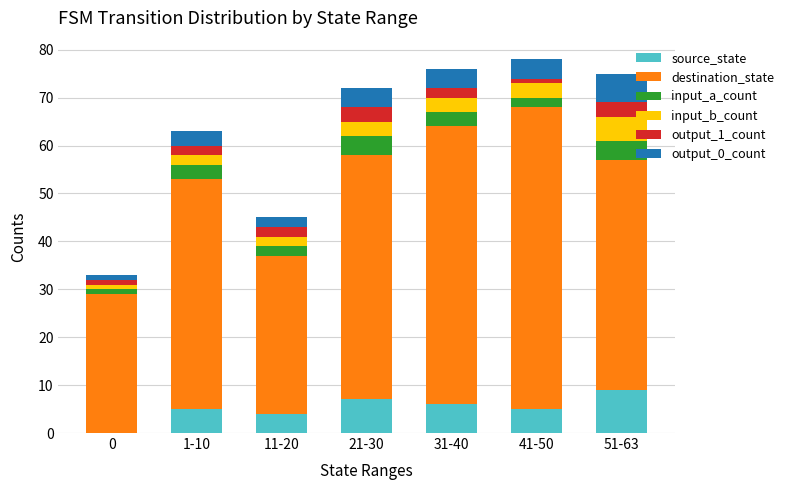

The value of source_state at 21-30 is 3. True or false?

False